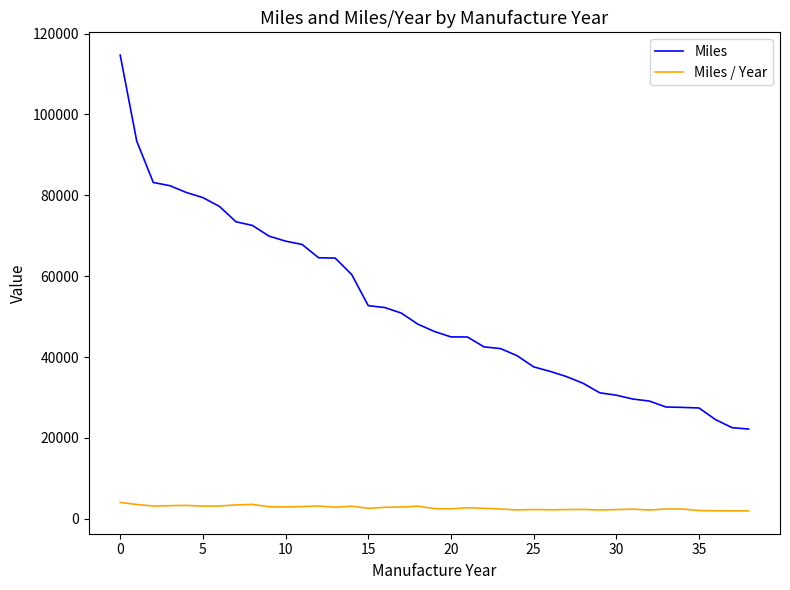

What is the difference between the maximum and minimum values in the Miles series?

92472.1